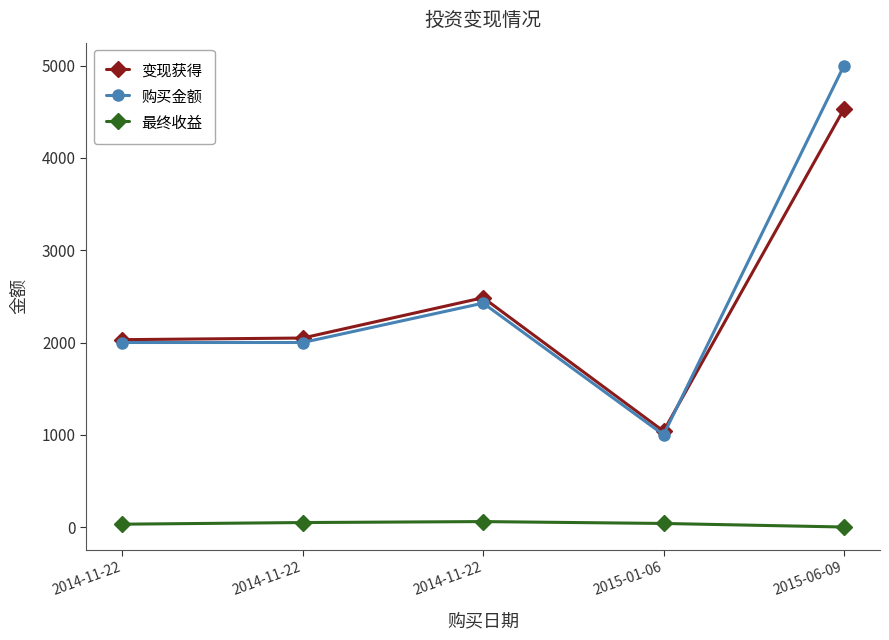

What is the value of the 购买金额 point at the 2nd from the left?

2000.0